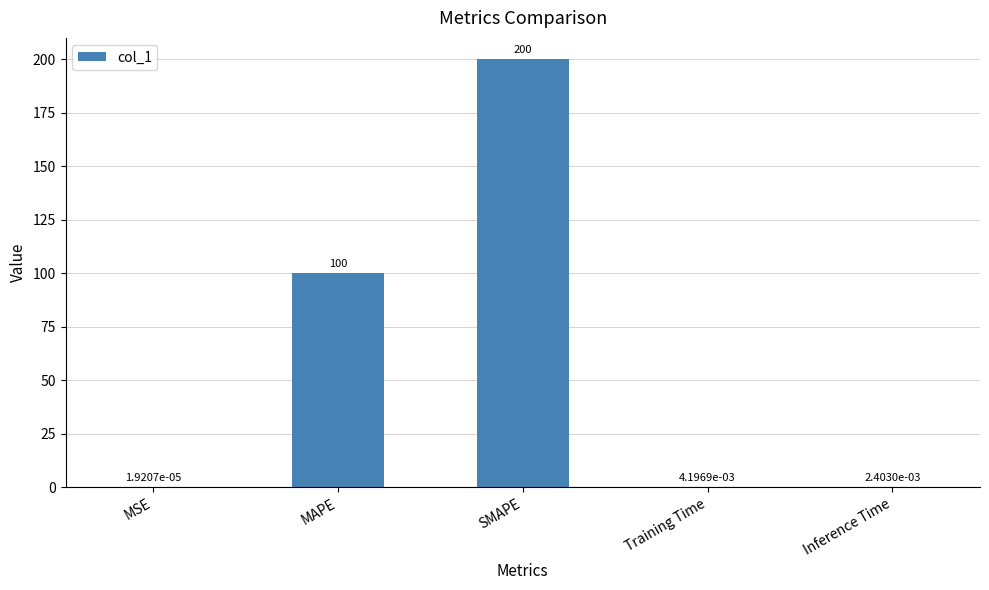

What is the sum of the values at MAPE and SMAPE?

300.0